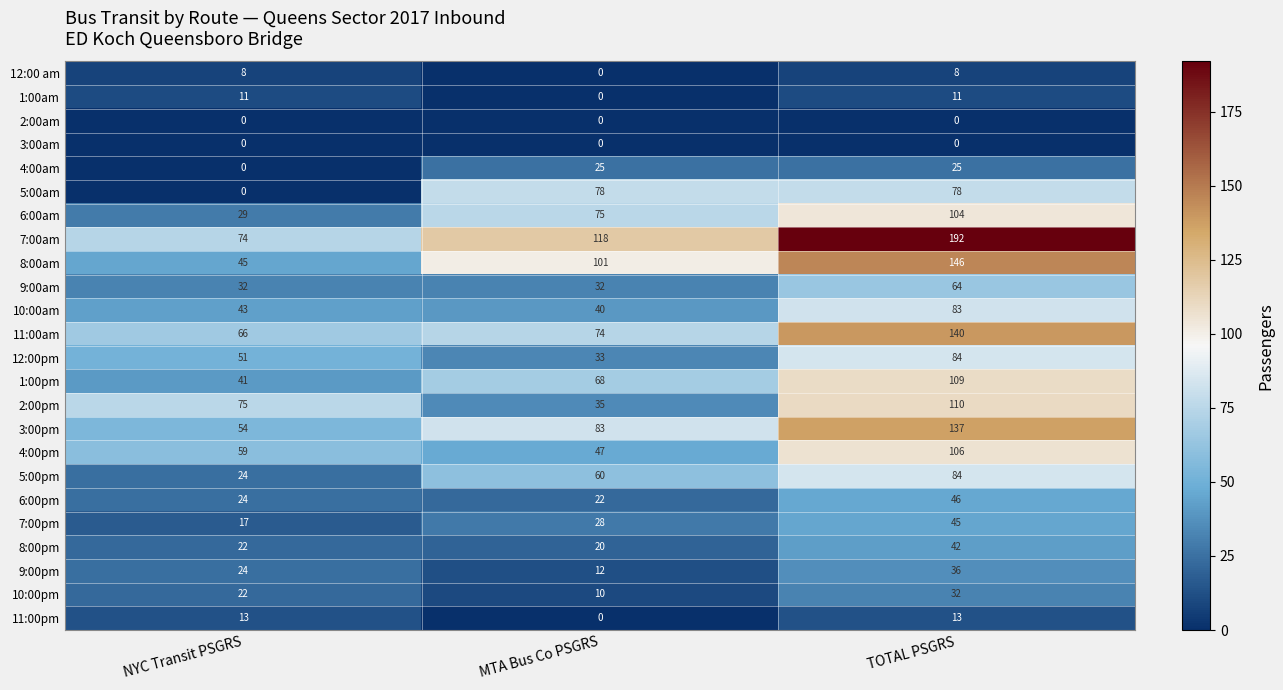

Where is 4:00am nearest to the value 12?

NYC Transit PSGRS